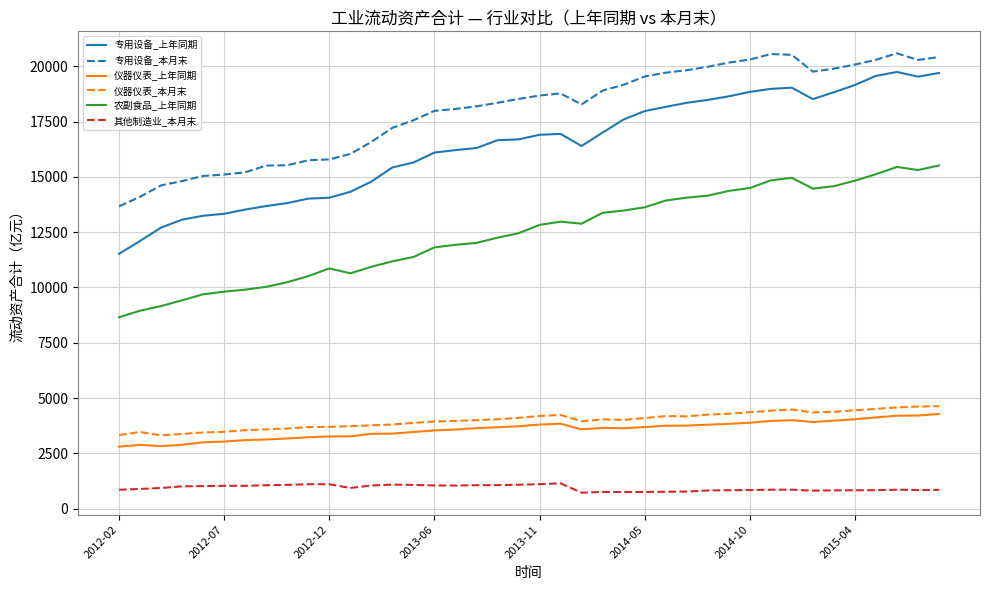

True or false: 农副食品_上年同期 and 仪器仪表_本月末 intersect in this chart.

False